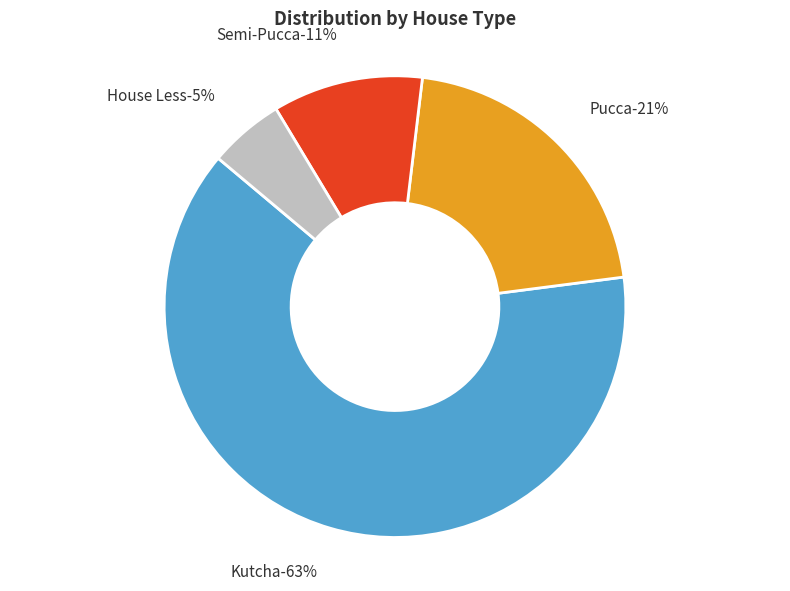

Which slice represents more than half of the pie?

Kutcha (0)